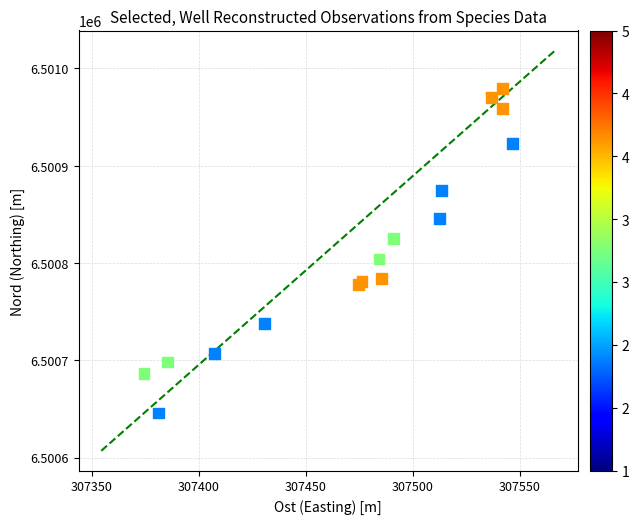

What Y value in the scatter plot is closest to 6500812?

6500804.1